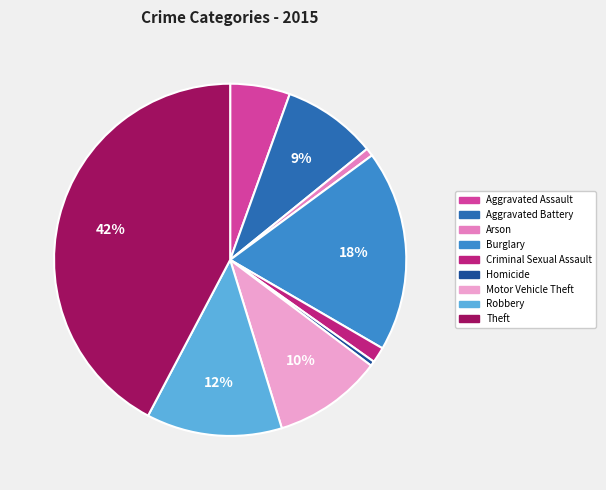

What is the ratio of the value at Burglary to the value at Theft?

0.4